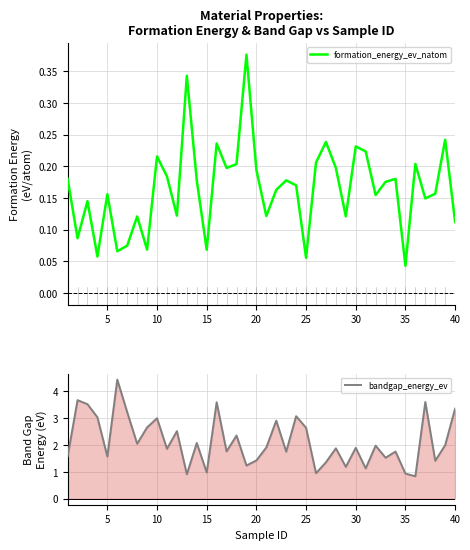

Which series has the widest spread of values?

bandgap_energy_ev